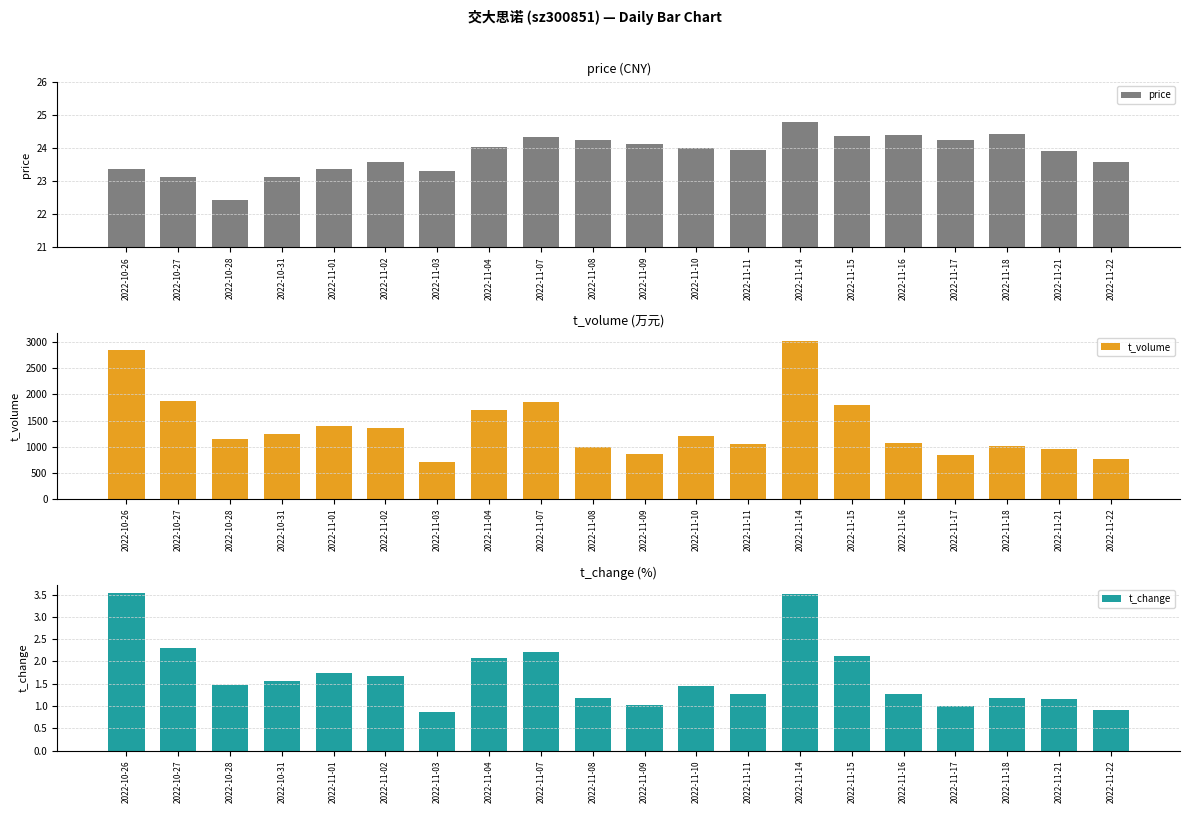

At how many categories does at least one series exceed 1161?

10